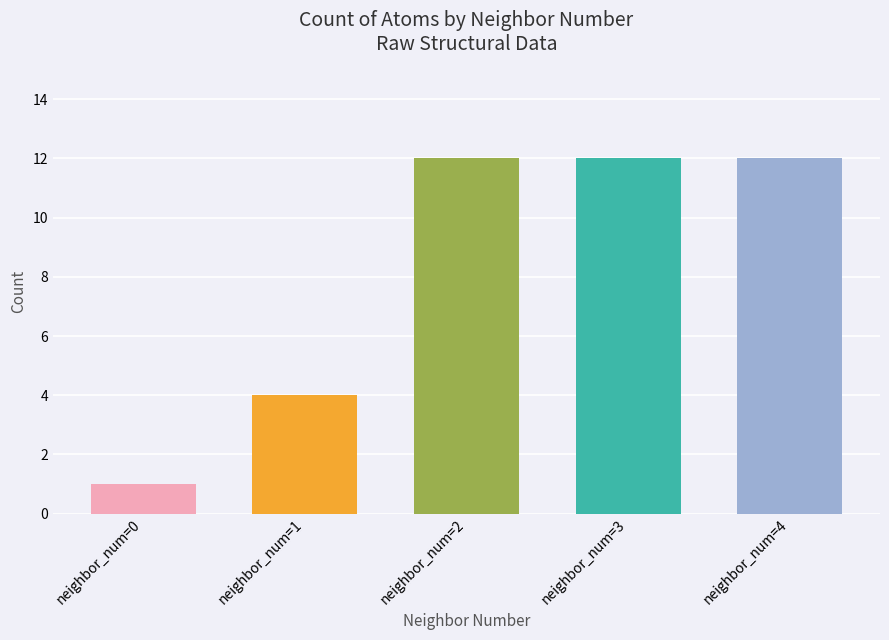

How many values are below 12?

2